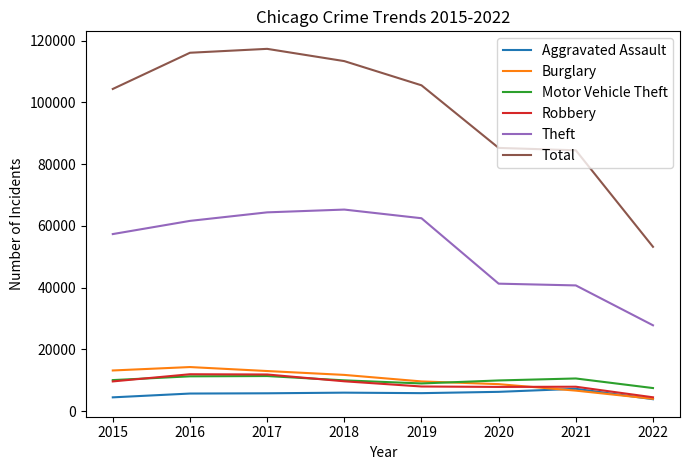

Which series has the largest range (max minus min)?

Total